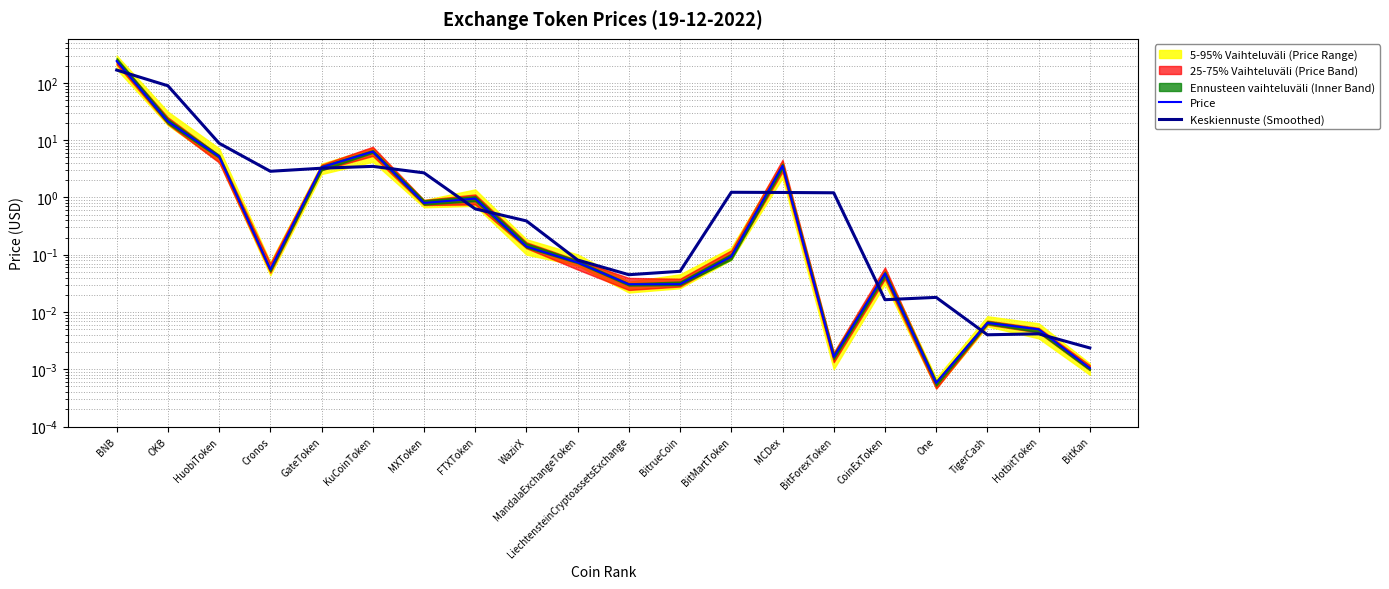

Which series changed the most between OKB and BitKan?

Keskiennuste (Smoothed)